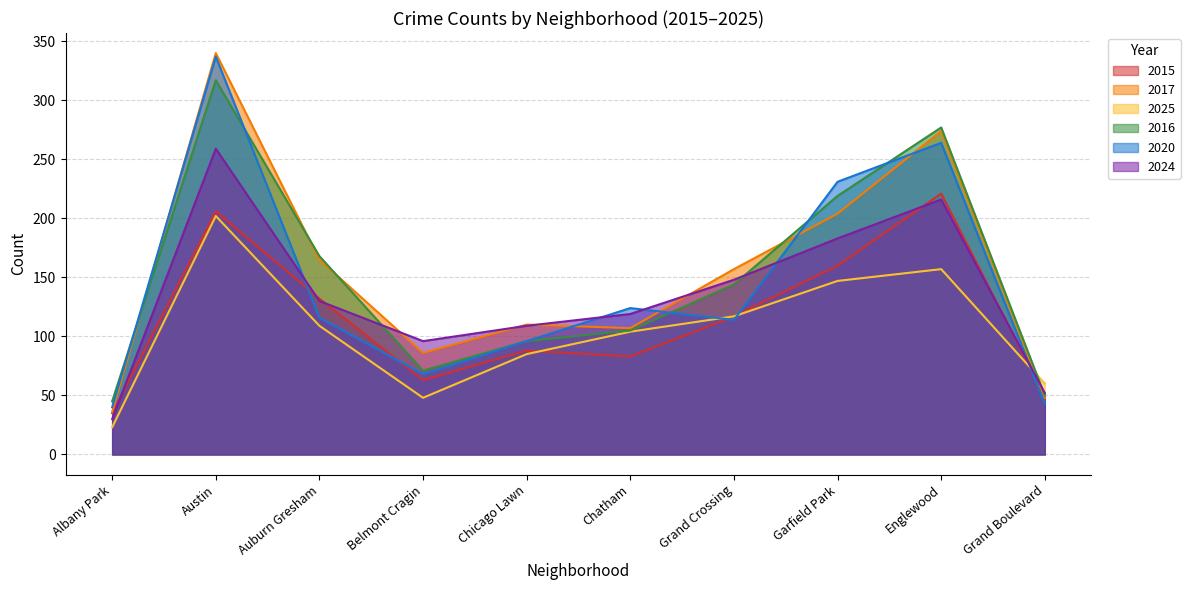

What is the label of the 3rd point from the right?

Garfield Park